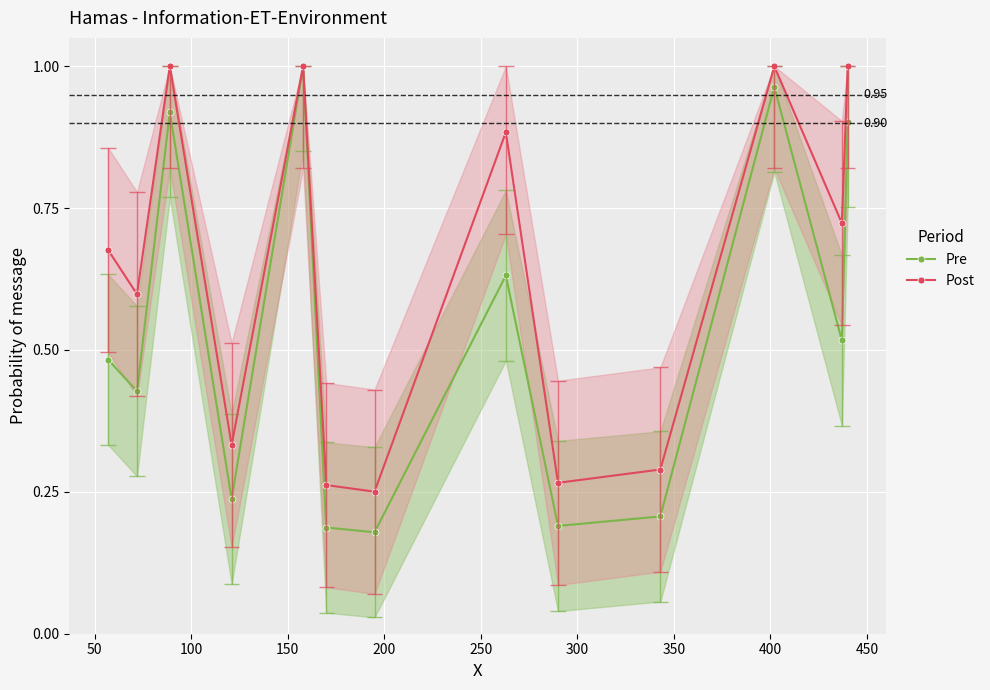

True or false: Post has more than 2 interior local peaks.

True